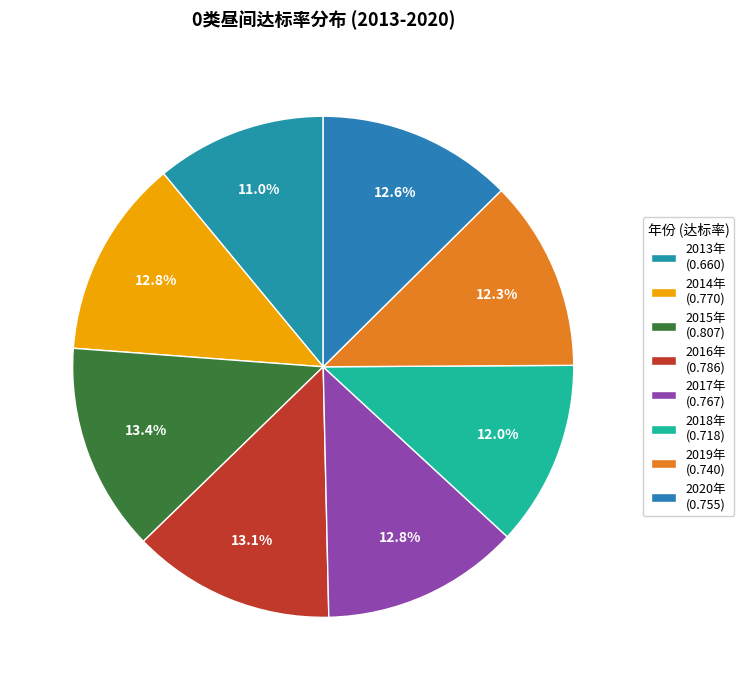

The 2017年 slice represents 13% of the pie. True or false?

True